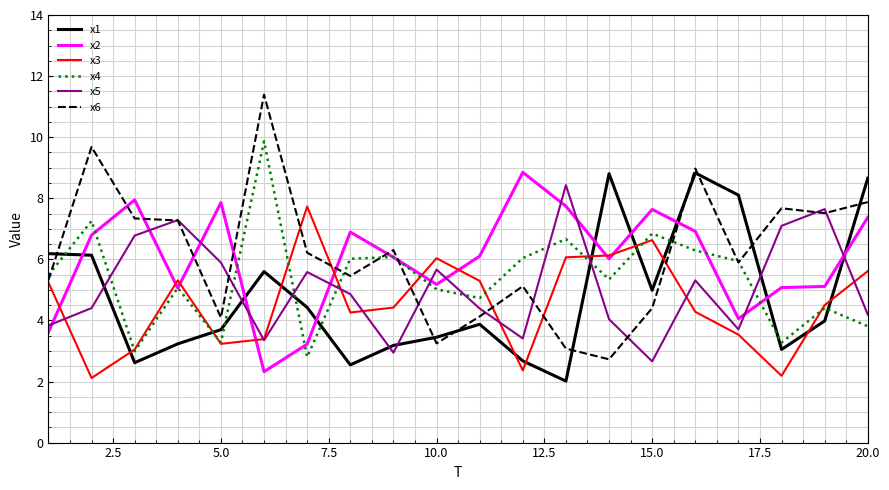

What is the minimum value for x2?

2.3